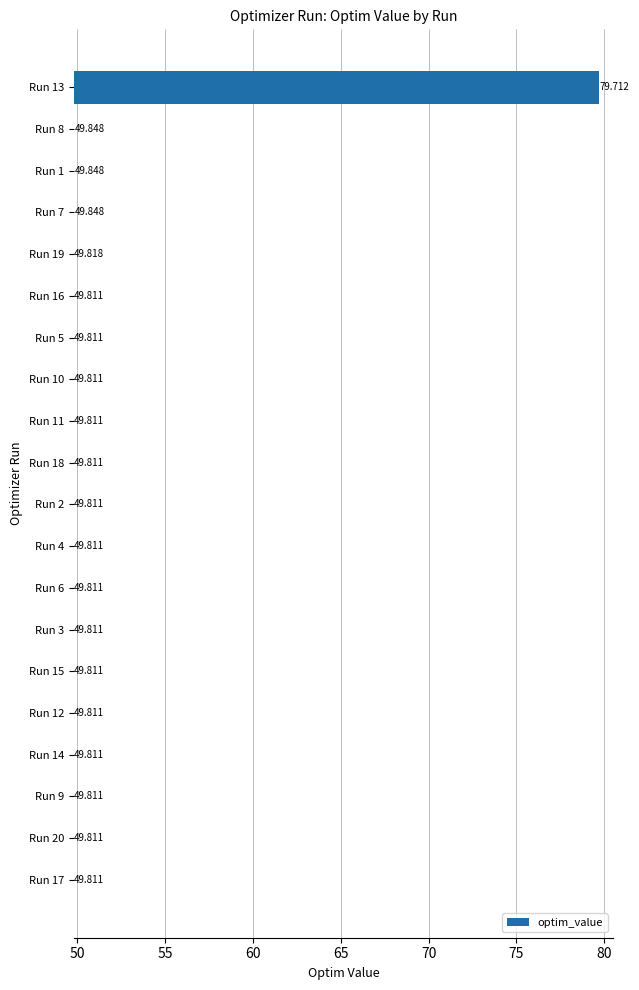

What is the minimum value shown in the chart?

49.8